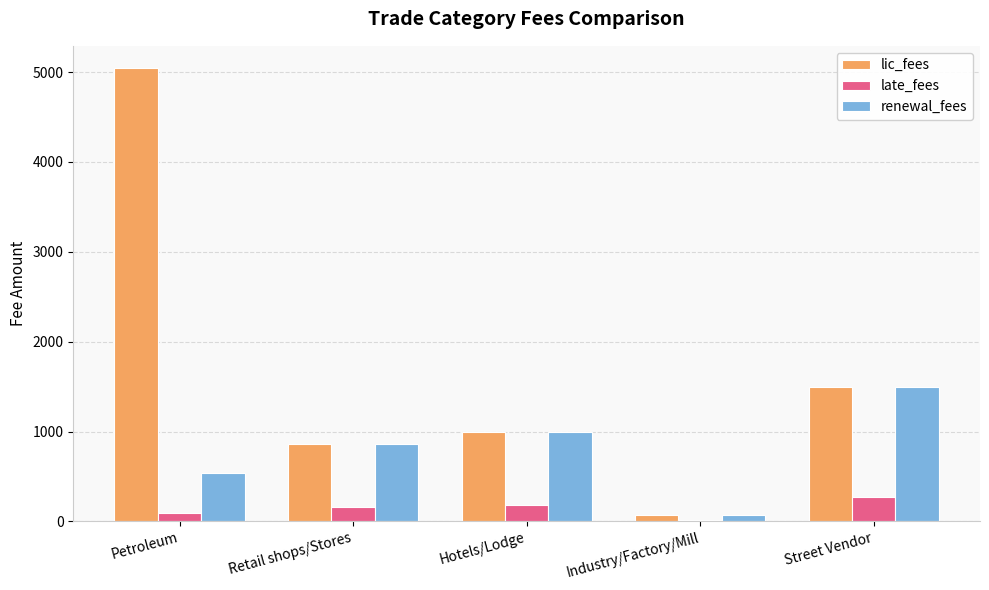

What is the total value across all series at Retail shops/Stores?

1875